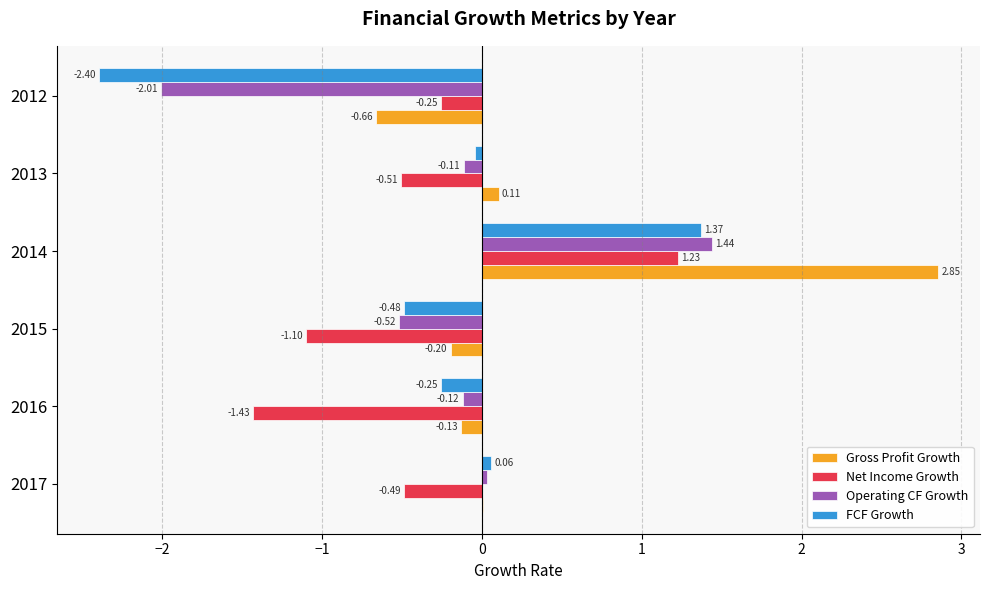

What is the sum of all Operating CF Growth values?

-1.3